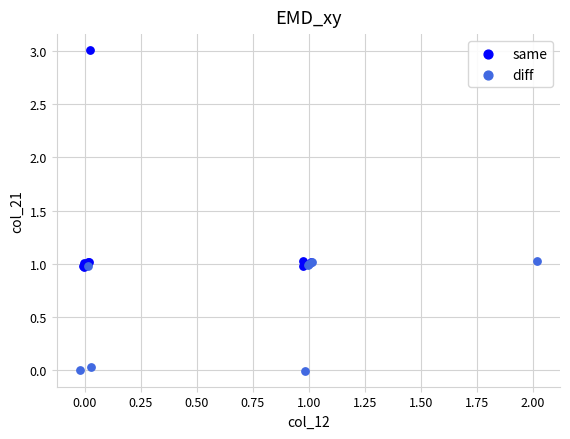

What are all the series names shown in the legend?

same, diff